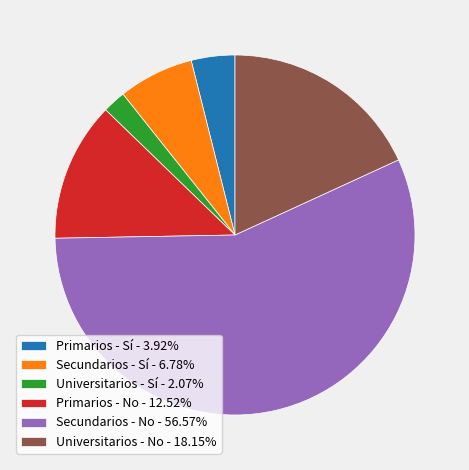

Approximately how many times larger is the value at Universitarios - No - 18.15% compared to Secundarios - Sí - 6.78%?

2.7